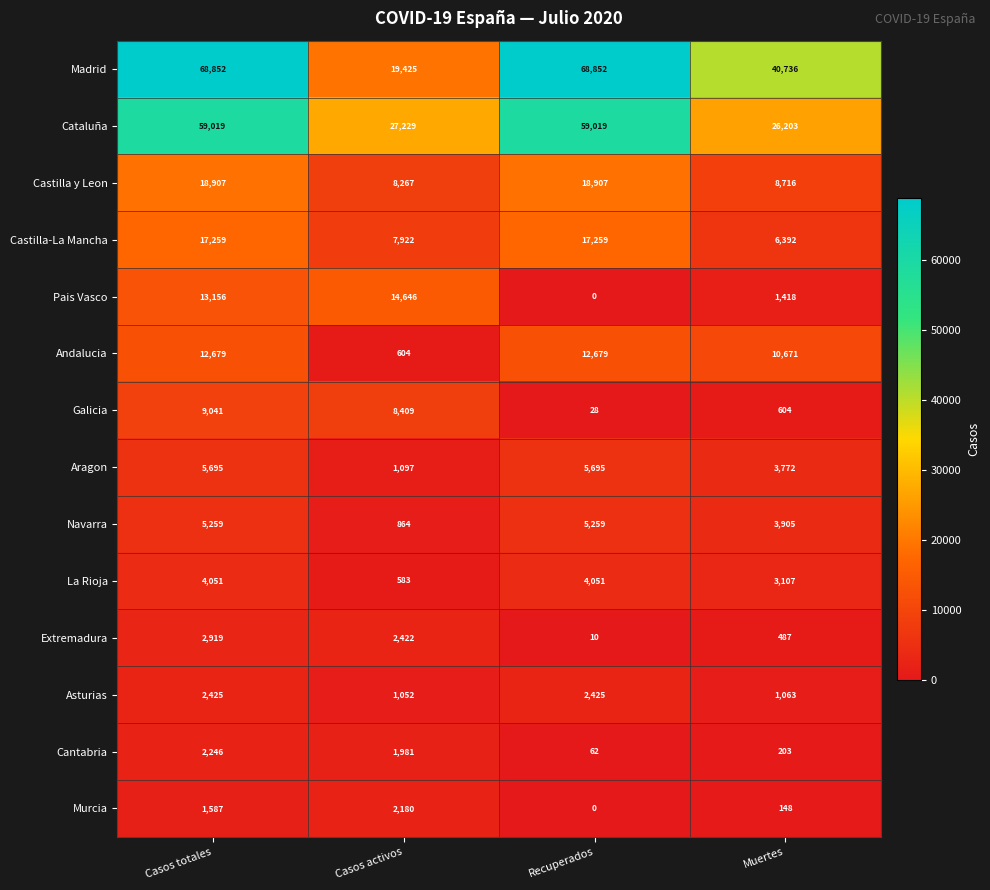

What is the total value across all series at Casos totales?

223095